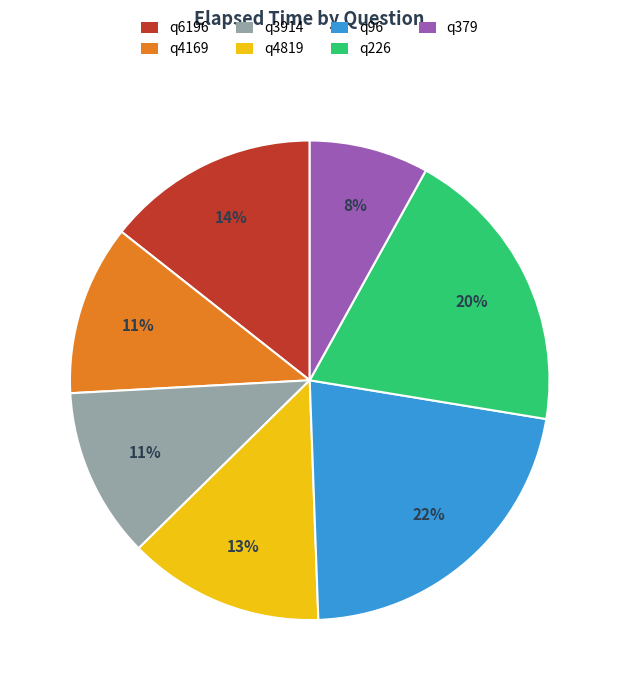

Do q226 and q96 together represent more than half of the pie?

No